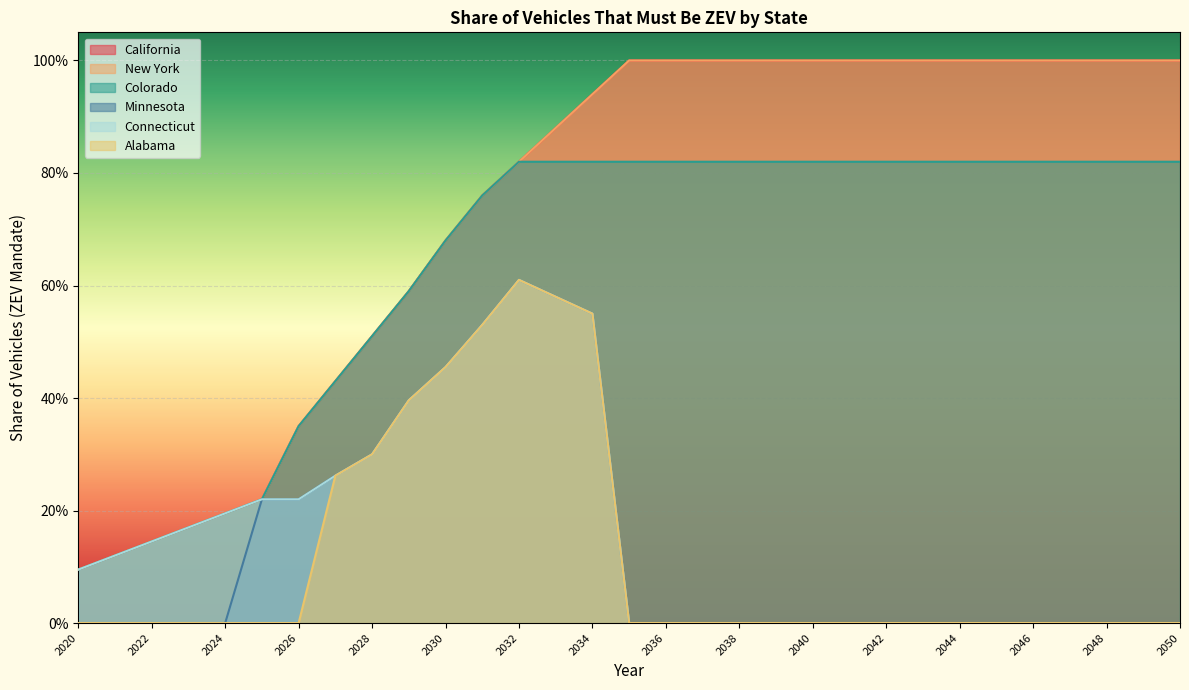

Reading left to right, extract all data points from this chart.

California: 0.1	0.1	0.1	0.2	0.2	0.2	0.3	0.4	0.5	0.6	0.7	0.8	0.8	0.9	0.9	1.0	1.0	1.0	1.0	1.0	1.0	1.0	1.0	1.0	1.0	1.0	1.0	1.0	1.0	1.0	1.0
New York: 0.1	0.1	0.1	0.2	0.2	0.2	0.3	0.4	0.5	0.6	0.7	0.8	0.8	0.9	0.9	1.0	1.0	1.0	1.0	1.0	1.0	1.0	1.0	1.0	1.0	1.0	1.0	1.0	1.0	1.0	1.0
Colorado: 0.1	0.1	0.1	0.2	0.2	0.2	0.3	0.4	0.5	0.6	0.7	0.8	0.8	0.8	0.8	0.8	0.8	0.8	0.8	0.8	0.8	0.8	0.8	0.8	0.8	0.8	0.8	0.8	0.8	0.8	0.8
Minnesota: 0.0	0.0	0.0	0.0	0.0	0.2	0.2	0.3	0.3	0.4	0.5	0.5	0.6	0.6	0.6	0.0	0.0	0.0	0.0	0.0	0.0	0.0	0.0	0.0	0.0	0.0	0.0	0.0	0.0	0.0	0.0
Connecticut: 0.1	0.1	0.1	0.2	0.2	0.2	0.2	0.3	0.3	0.4	0.5	0.5	0.6	0.6	0.6	0.0	0.0	0.0	0.0	0.0	0.0	0.0	0.0	0.0	0.0	0.0	0.0	0.0	0.0	0.0	0.0
Alabama: 0.0	0.0	0.0	0.0	0.0	0.0	0.0	0.3	0.3	0.4	0.5	0.5	0.6	0.6	0.6	0.0	0.0	0.0	0.0	0.0	0.0	0.0	0.0	0.0	0.0	0.0	0.0	0.0	0.0	0.0	0.0